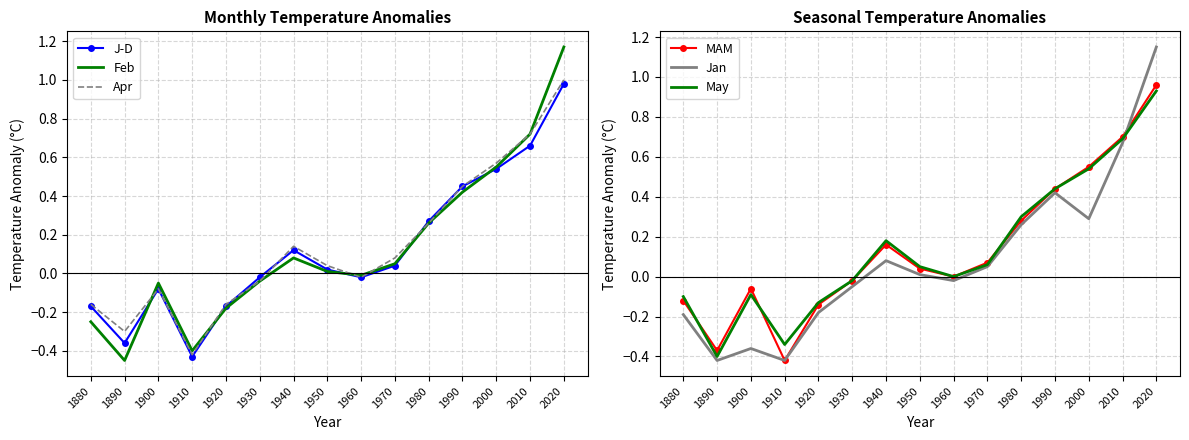

At which category does Jan reach its first local valley?

1890